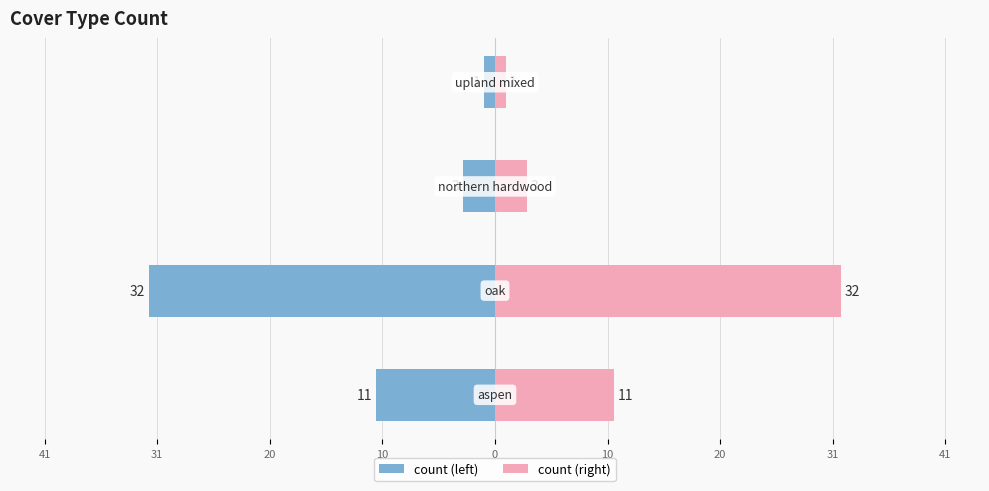

Rank the series by their maximum value, from highest to lowest.

count (right), count (left)